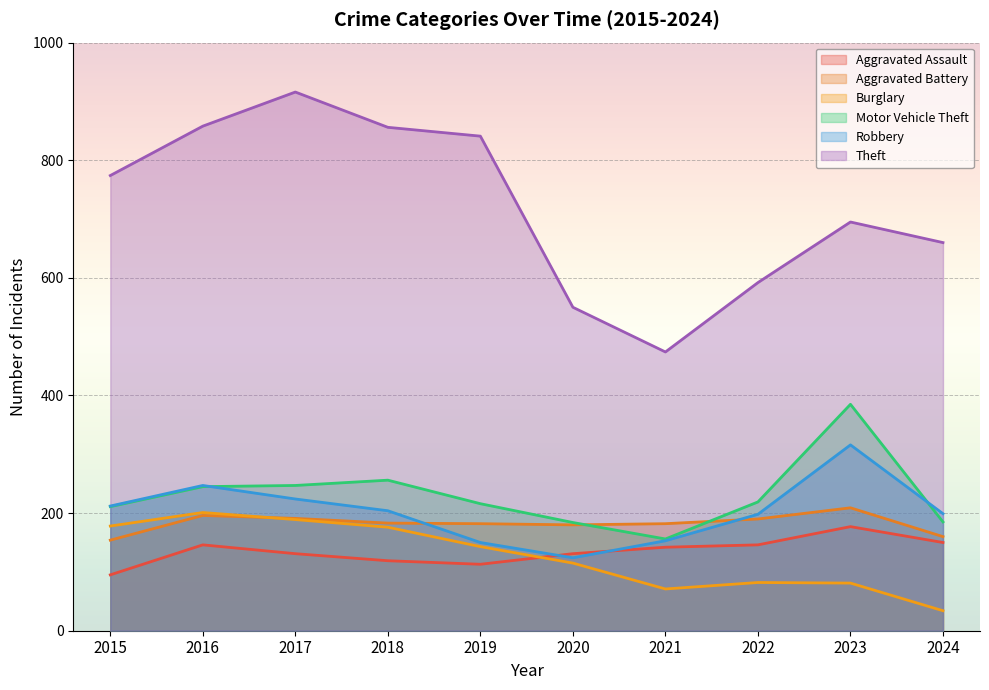

What is the sum of the Burglary values at 2017 and 2019?

332